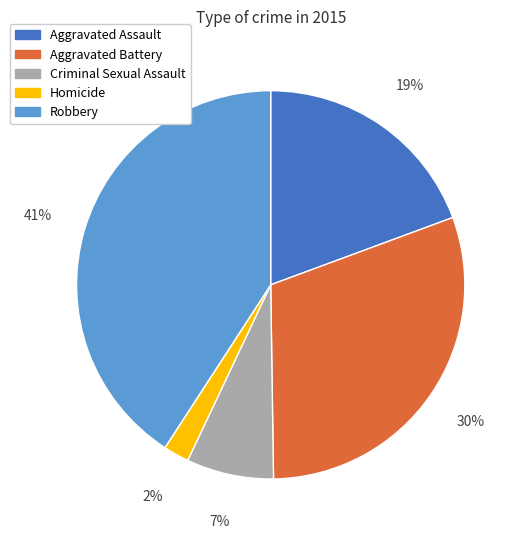

Do Homicide and Aggravated Assault together represent more than half of the pie?

No